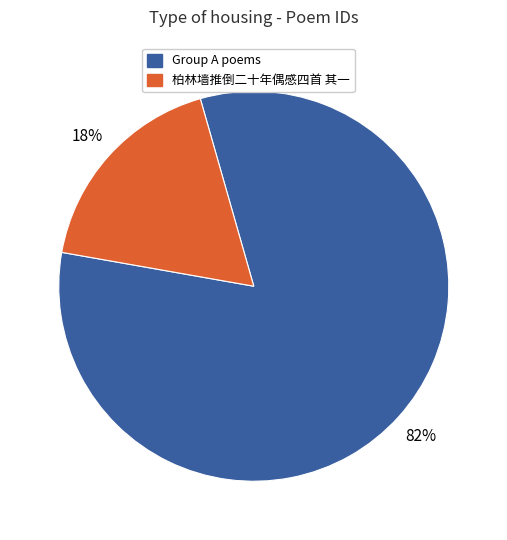

Is there a majority slice in this chart?

Yes